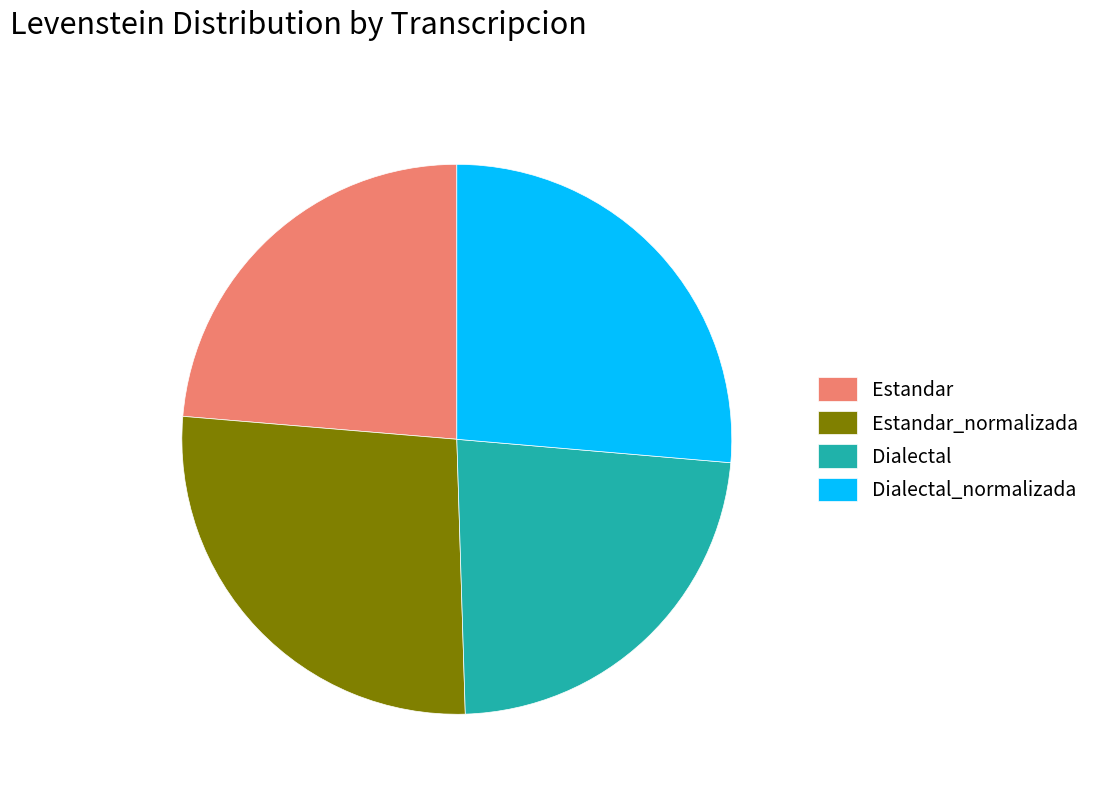

Is there a majority slice in this chart?

No